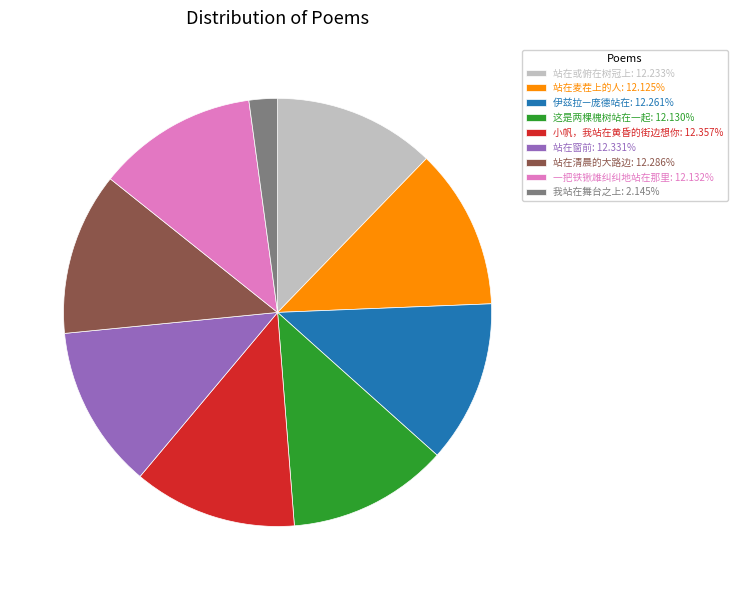

Is there any slice that represents more than half of the pie?

No